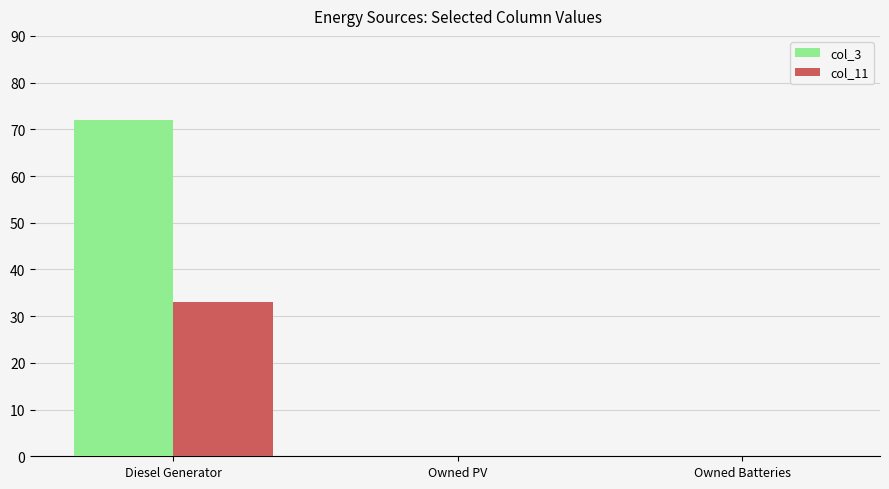

Does the chart contain stacked bars?

No